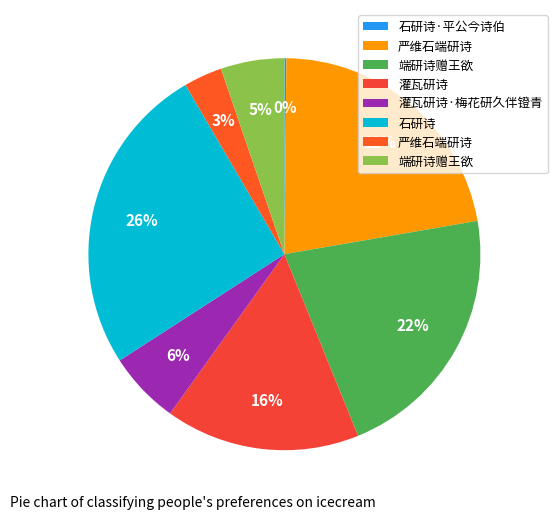

Rank the categories by value from highest to lowest.

石研诗, 严维石端研诗, 端研诗赠王欲, 灌瓦研诗, 灌瓦研诗·梅花研久伴镫青, 端研诗赠王欲, 严维石端研诗, 石研诗·平公今诗伯